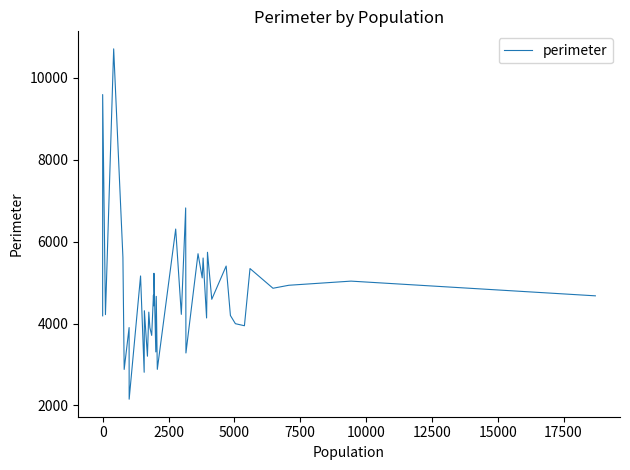

How many data points are less than 4591?

20